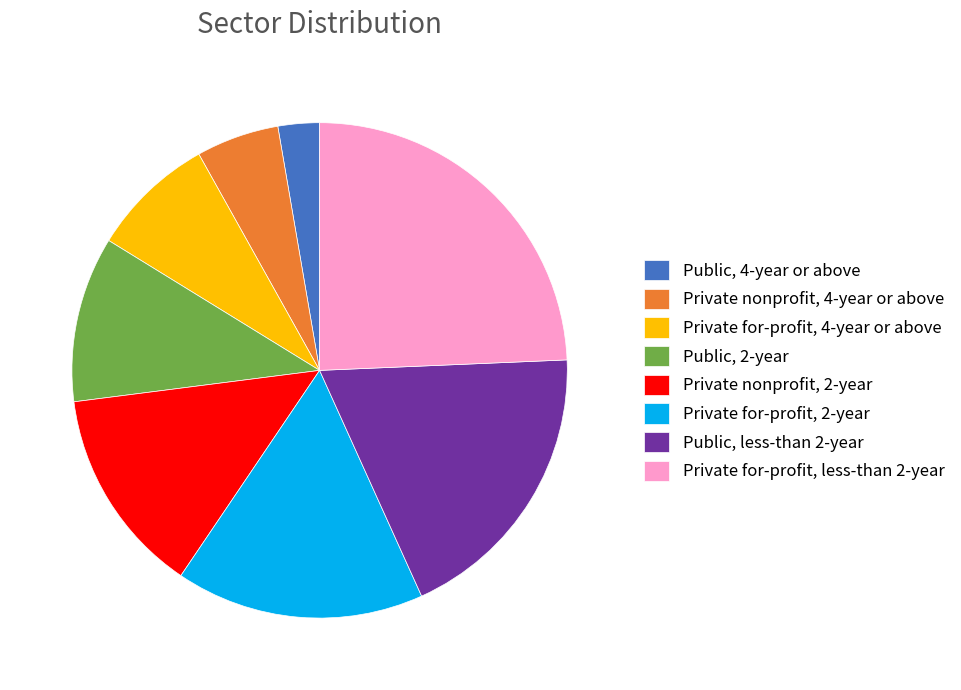

Is it true that Private nonprofit, 4-year or above is 5% of the pie?

True